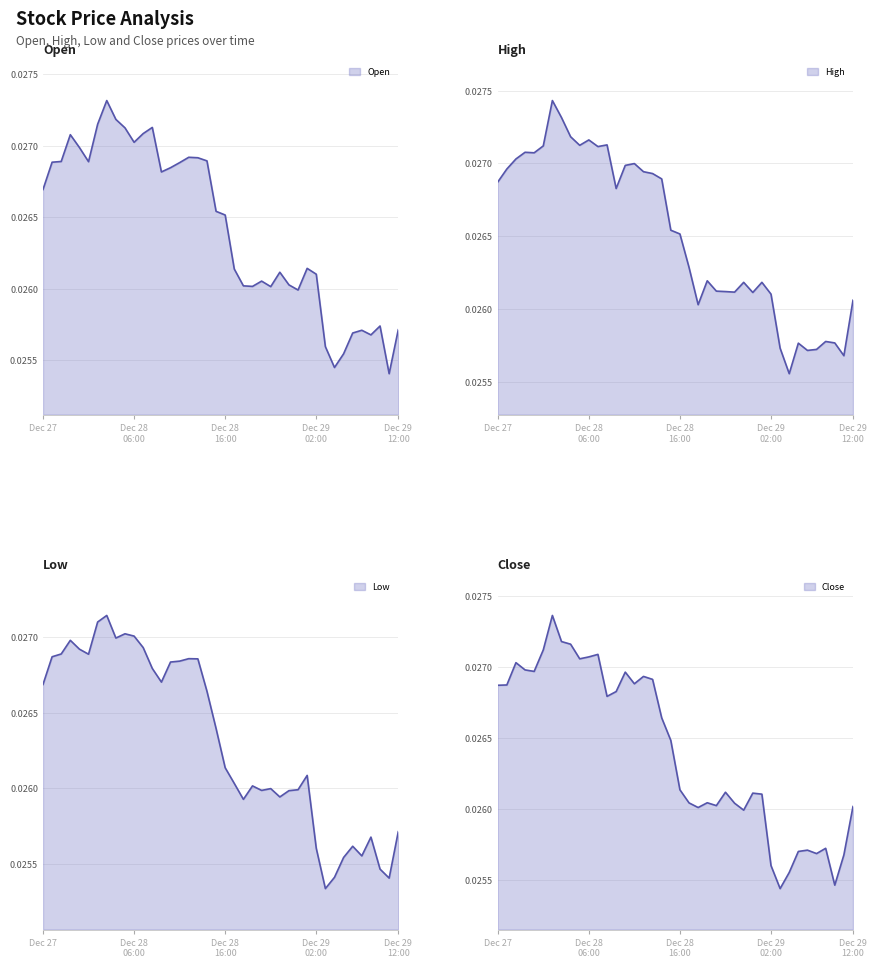

The value of Open at 16 is 0.0. True or false?

False